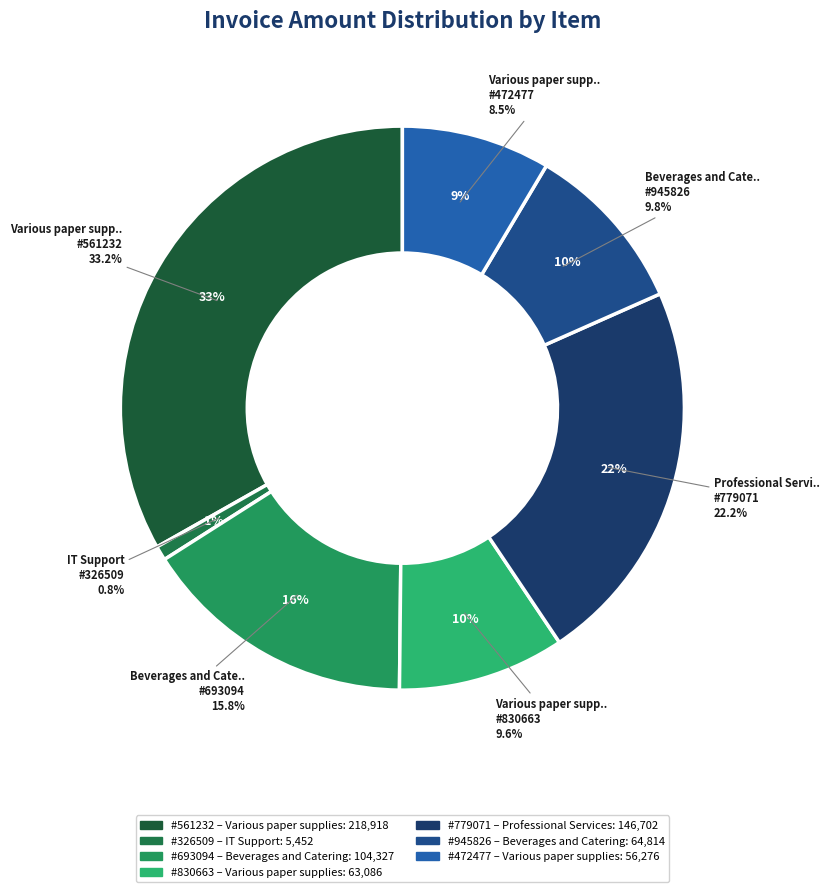

Does any single category account for the majority?

No